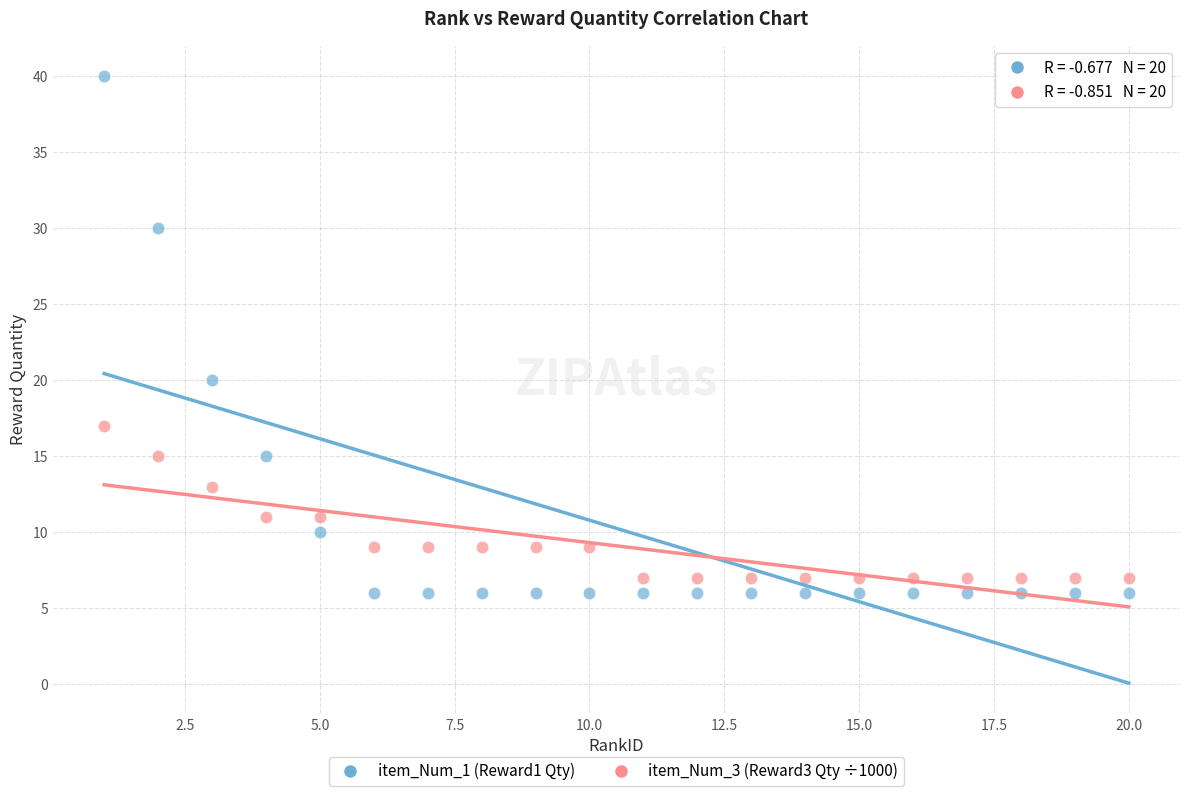

Which series contains the highest Y value?

item_Num_1 (Reward1 Qty)